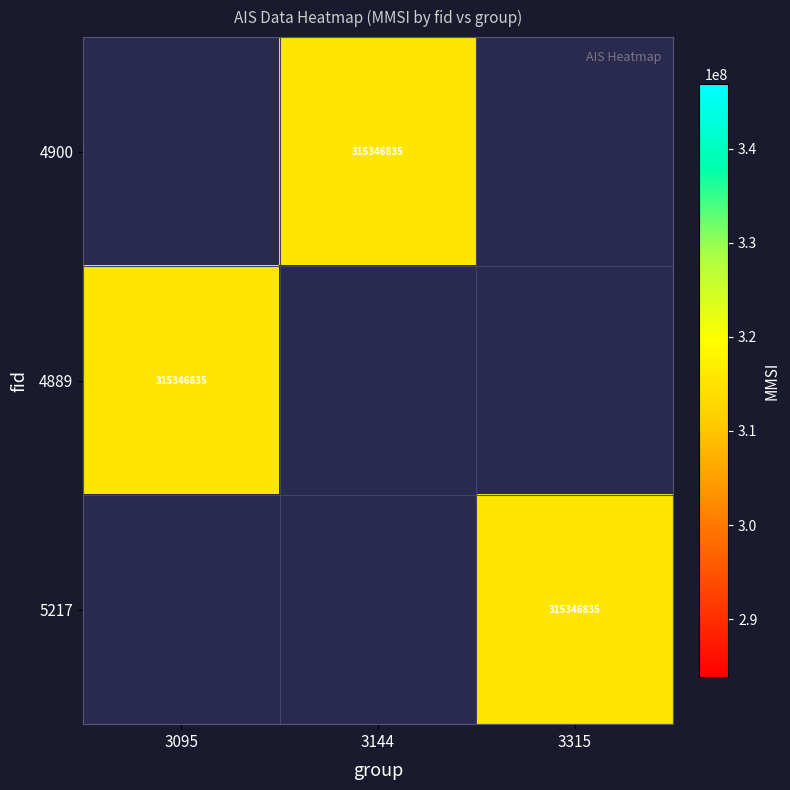

How many data points does each series have?

3